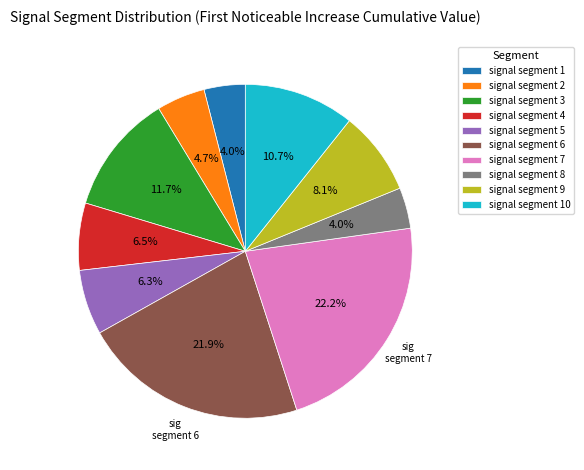

How many slices are in this pie chart?

10